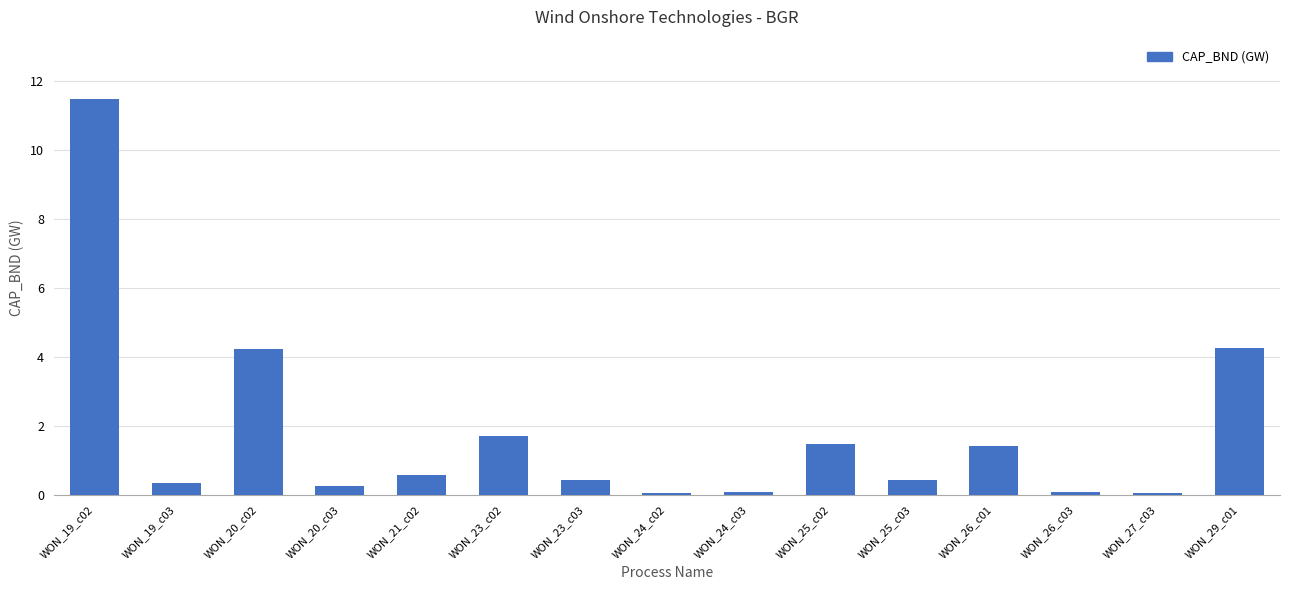

Does the chart contain any negative values?

No